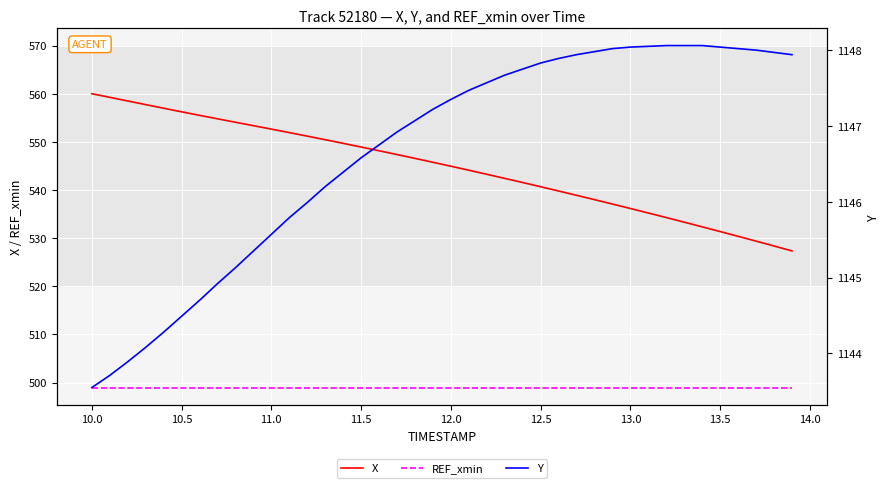

The X series shows 974.1 at 11.0. True or false?

False